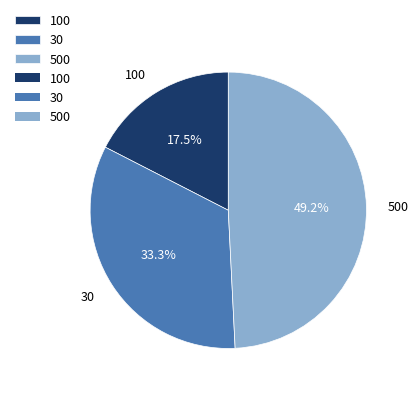

True or false: 30 accounts for 33% of the total.

True